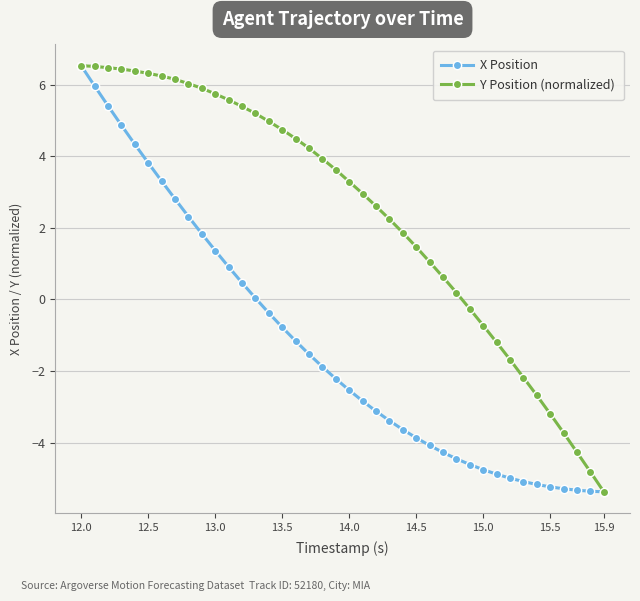

What is the smallest value displayed?

-5.4